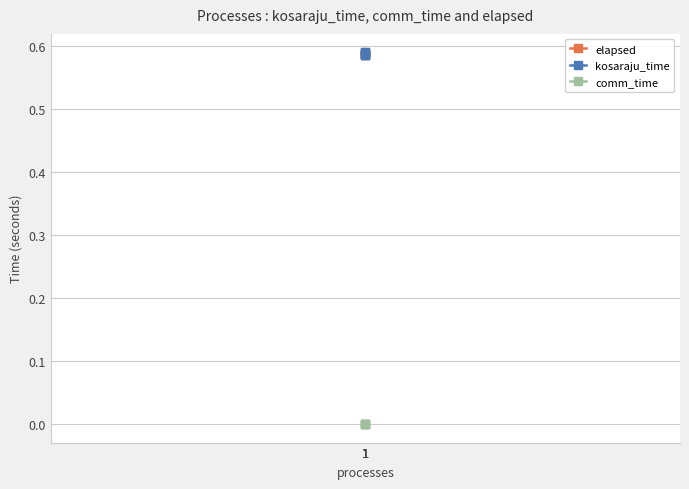

At which category is the sum across all series the highest?

1